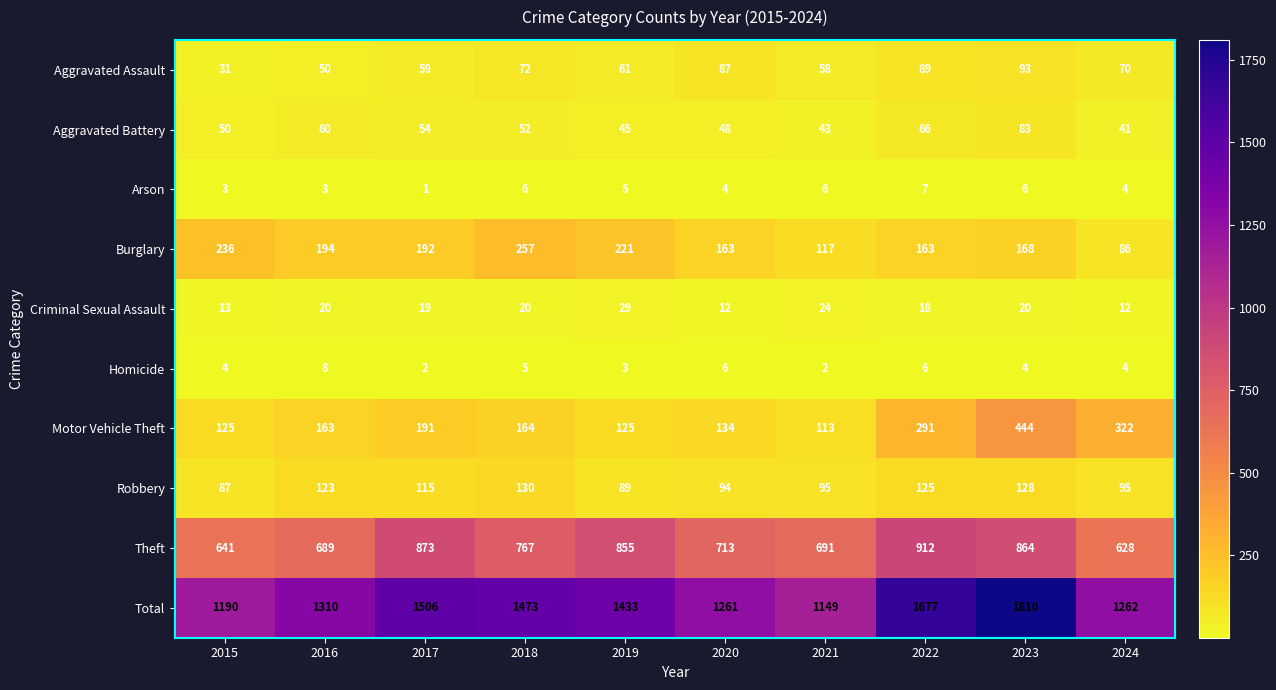

Rank the series at 2022 from highest to lowest value.

Total, Theft, Motor Vehicle Theft, Burglary, Robbery, Aggravated Assault, Aggravated Battery, Criminal Sexual Assault, Arson, Homicide